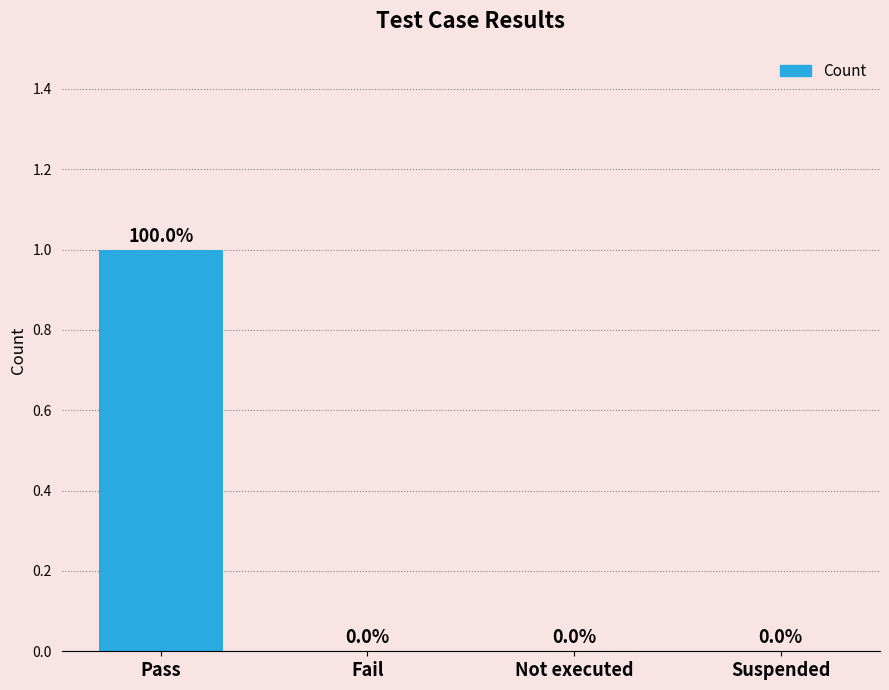

True or false: the data shows 0 at Not executed.

True